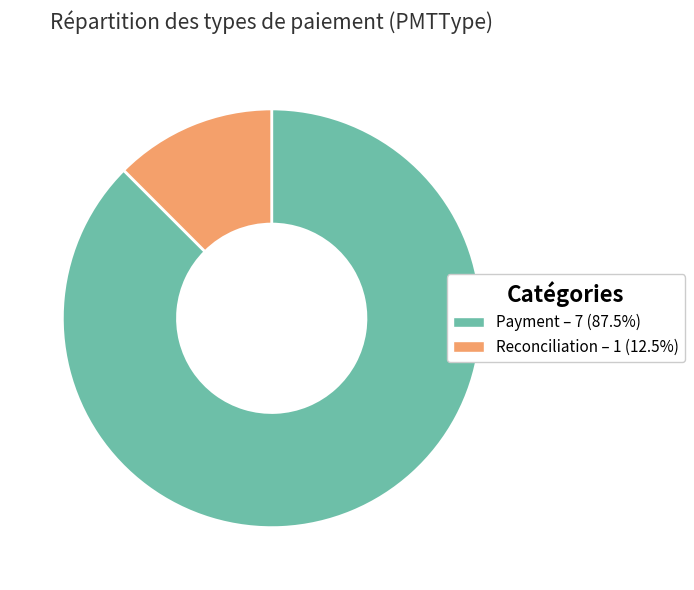

Which has a higher value, Reconciliation or Payment?

Payment